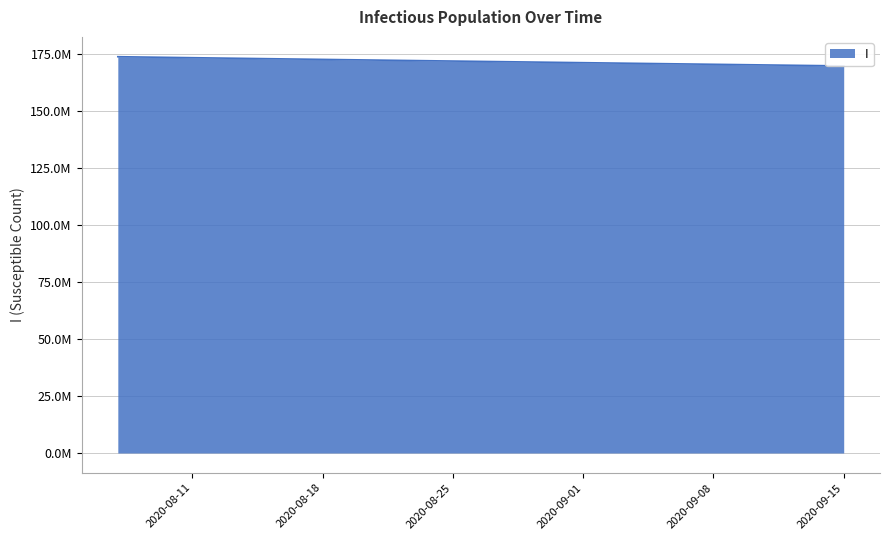

The value at 2020-08-25 is 171877595.1. True or false?

True